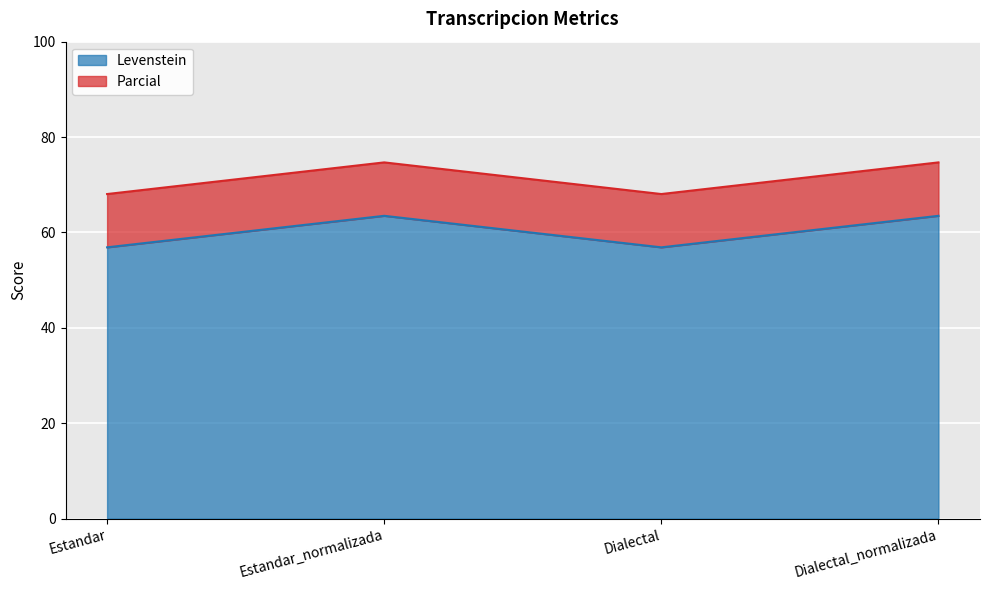

What is the highest value of the Levenstein series?

63.5